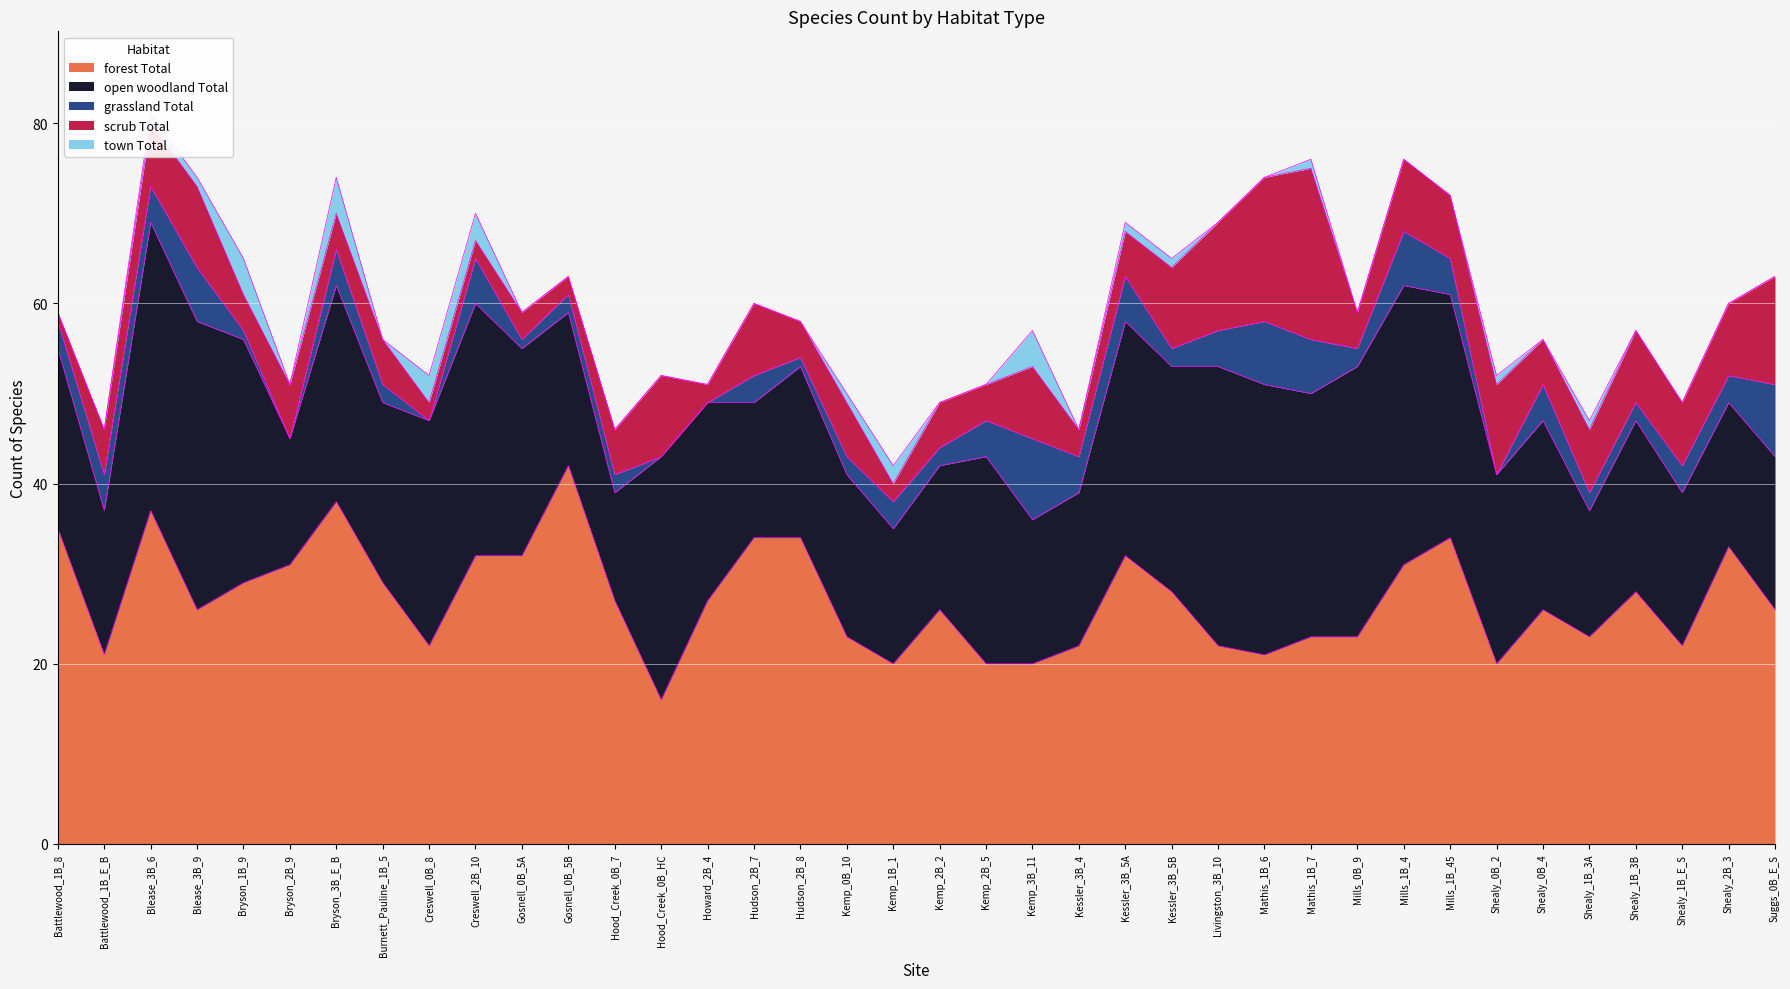

Count the number of categories in the chart.

38